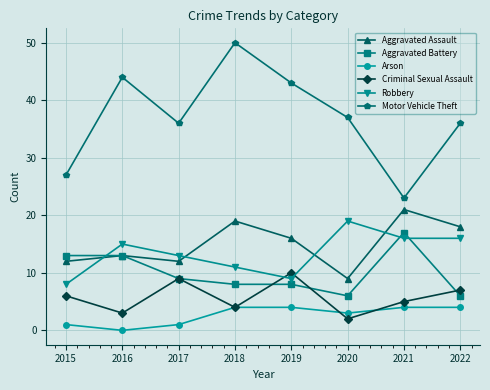

Does the chart display data point markers on the line(s)?

Yes